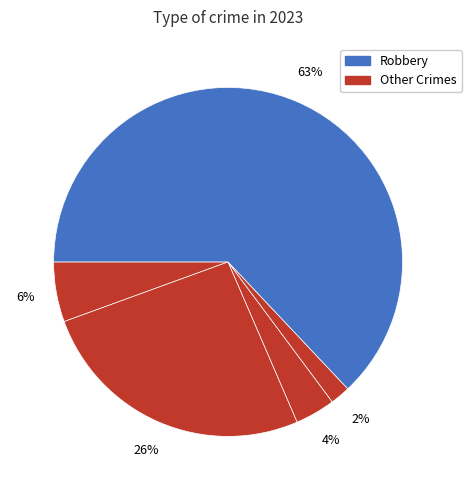

How many slices are in this pie chart?

5